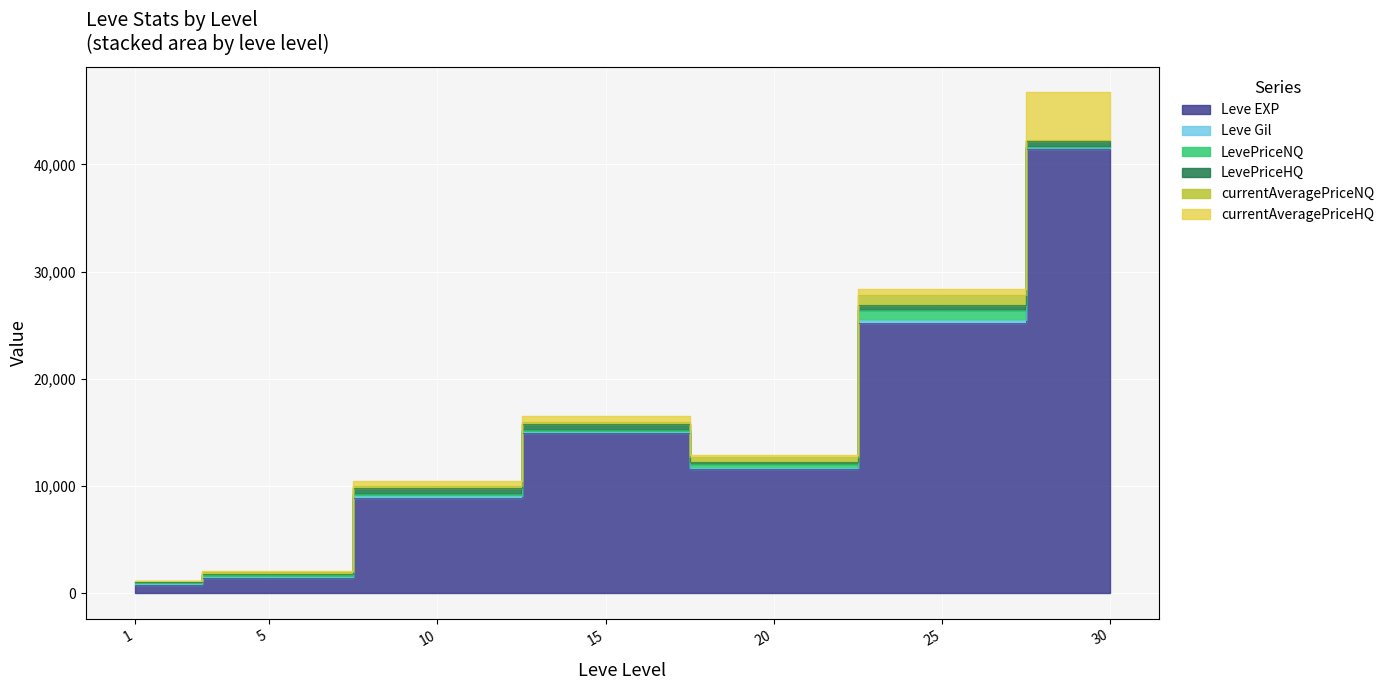

Which category has the lowest value across all series?

1